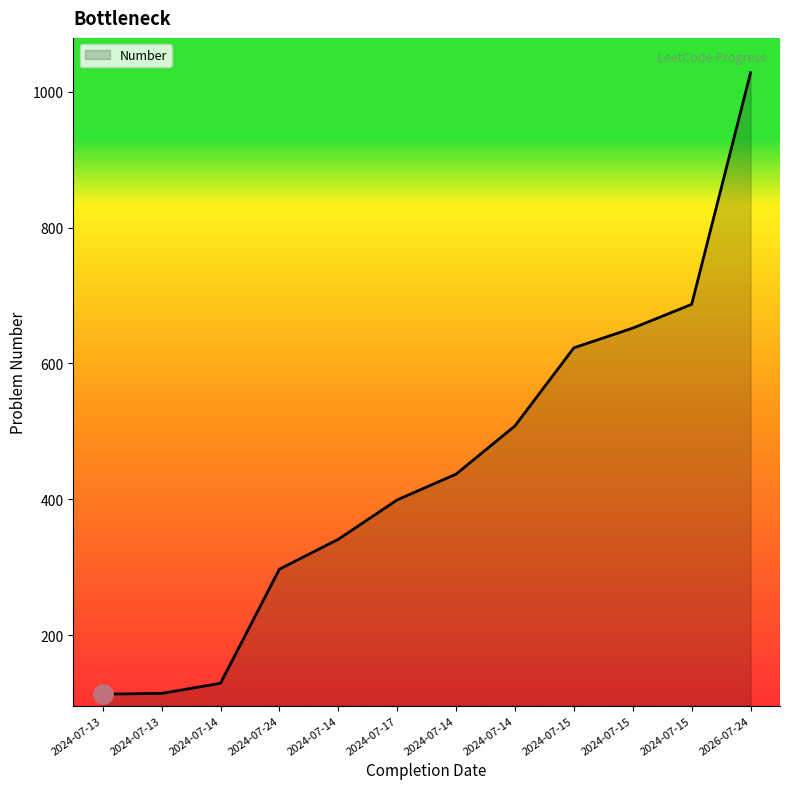

Between 2024-07-13 and 2024-07-15, which is larger?

2024-07-15